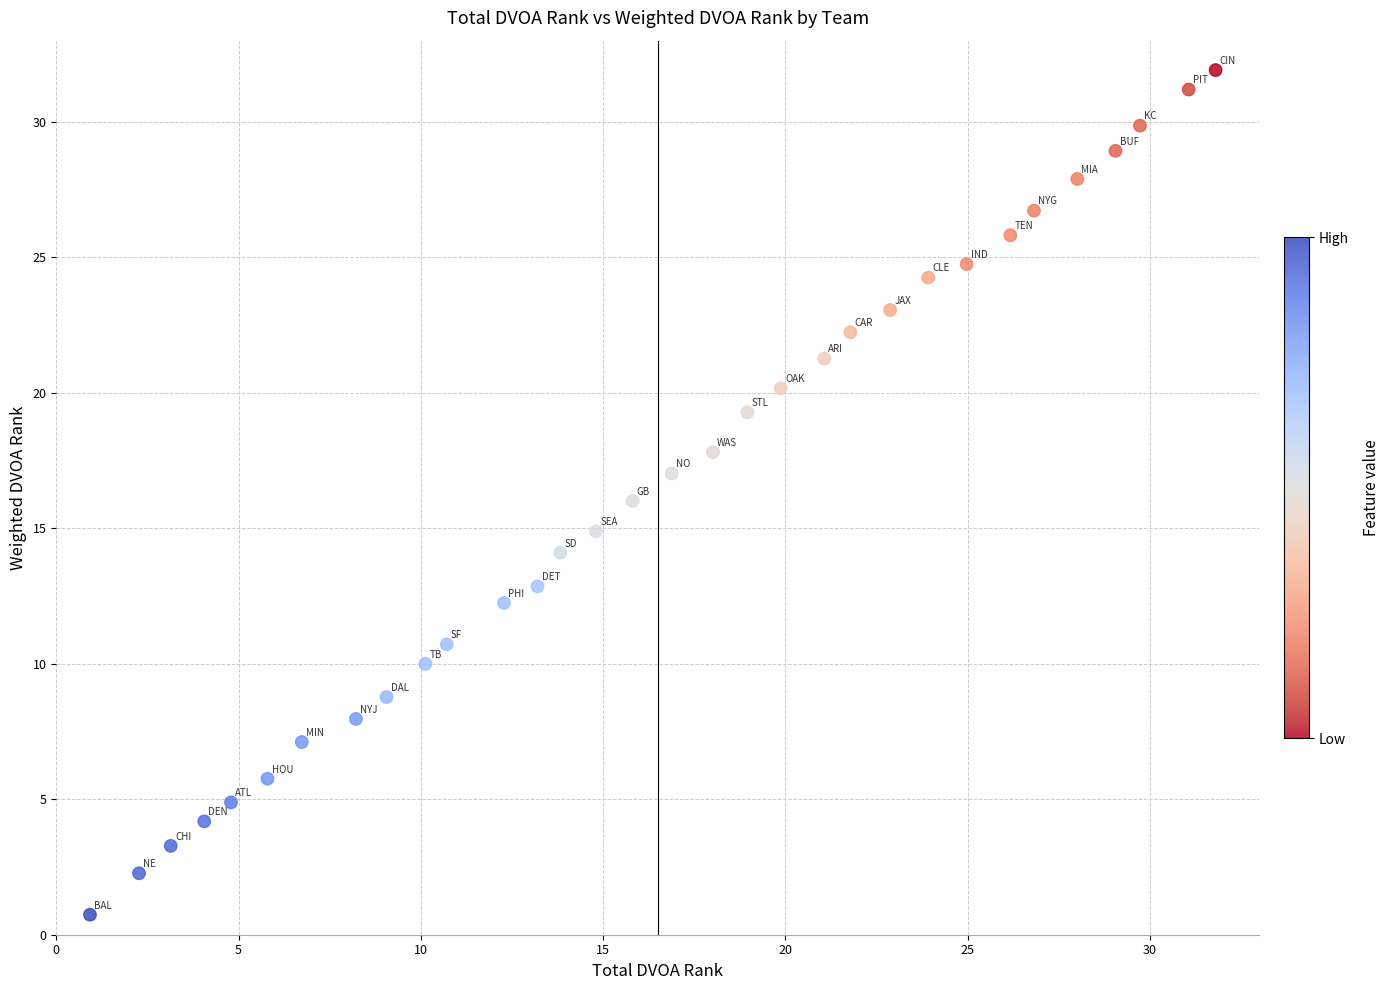

What is the range of Y values (max minus min)?

31.2